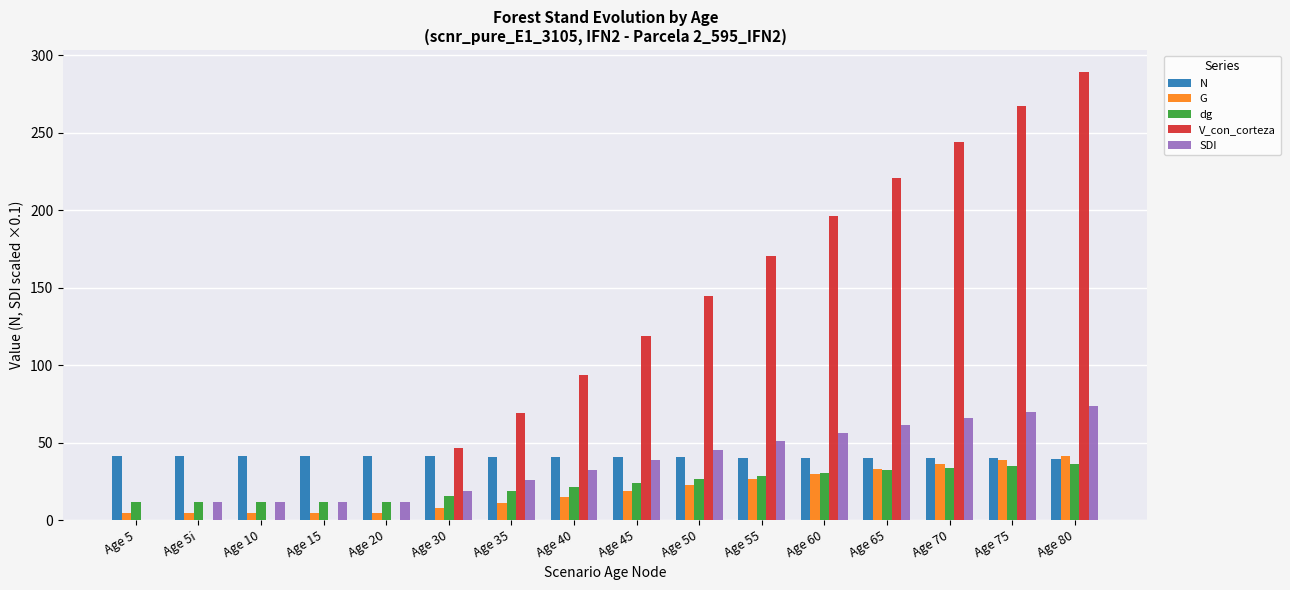

Is the value of V_con_corteza at Age 70 greater than the value of N at Age 40?

Yes